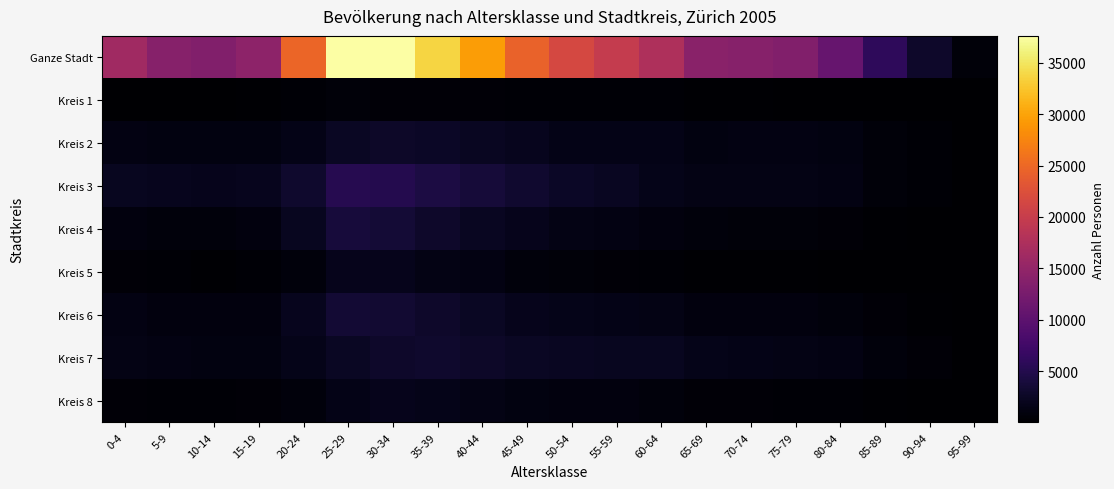

Rank the series by their maximum value, from lowest to highest.

Kreis 1, Kreis 8, Kreis 5, Kreis 2, Kreis 7, Kreis 6, Kreis 4, Kreis 3, Ganze Stadt